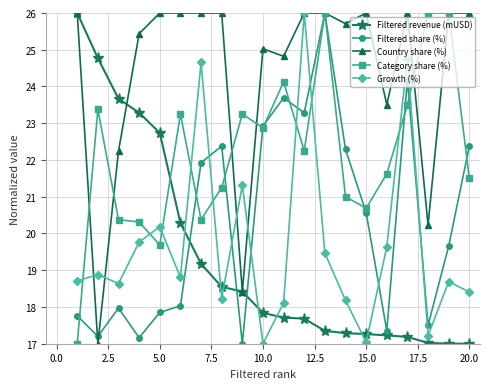

How many times do Growth (%) and Filtered revenue (mUSD) cross each other?

7